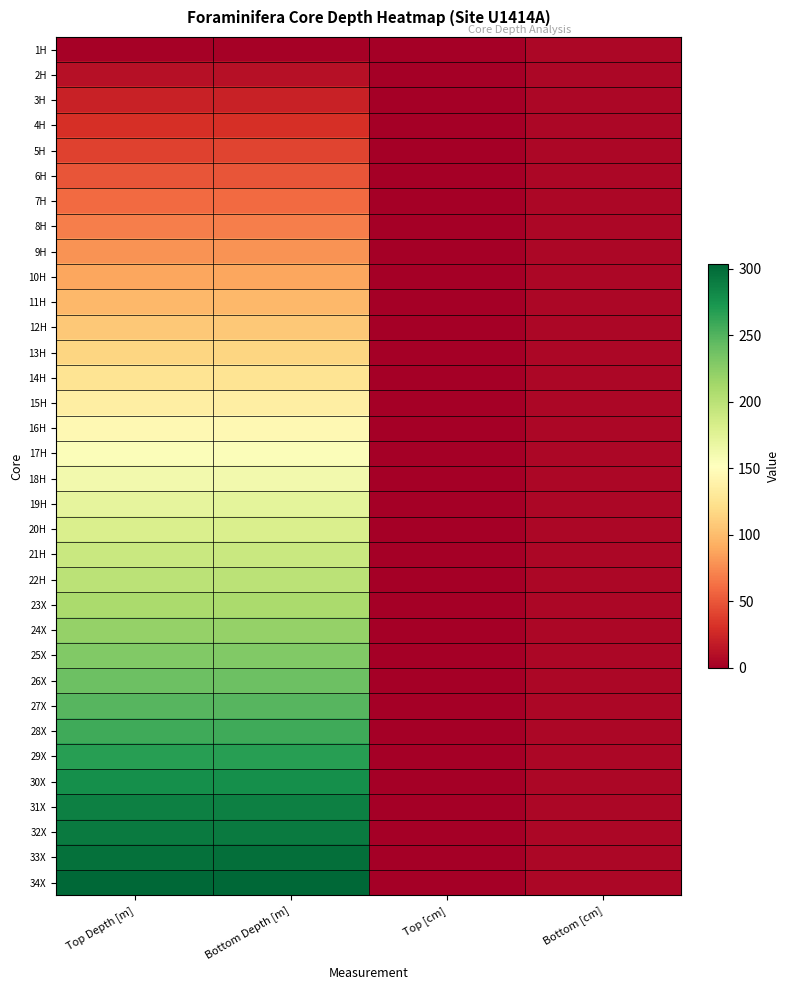

At which category does the chart reach its minimum across all series?

Top [cm]